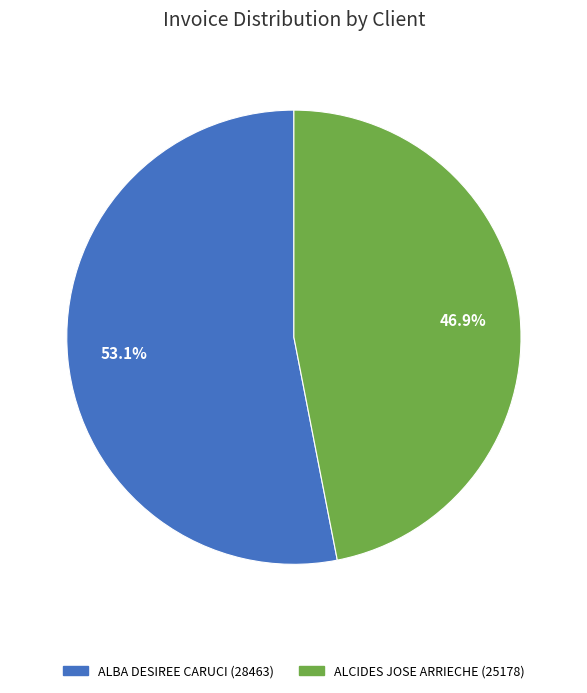

How much of the chart is everything except ALCIDES JOSE ARRIECHE (25178)?

53.1%